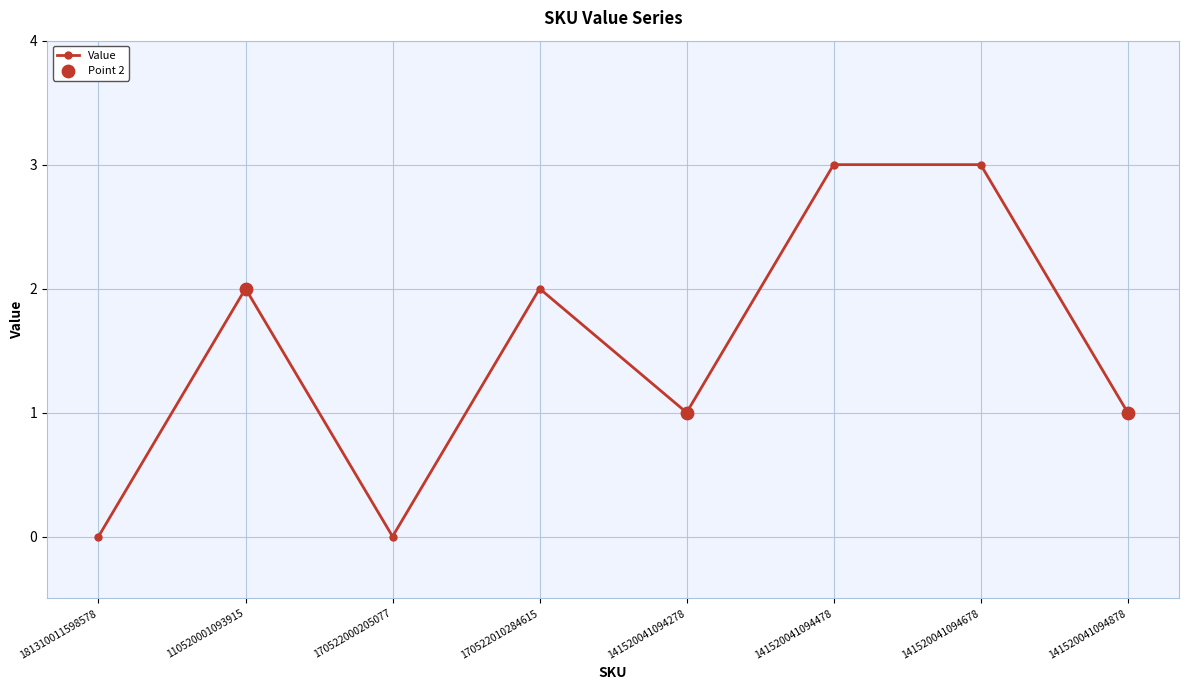

What is the change in value from 170522000205077 to 141520041094278?

+1